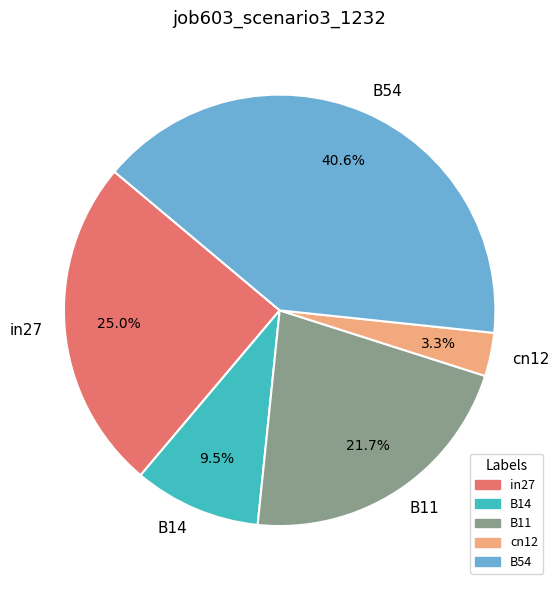

How many slices are in this pie chart?

5